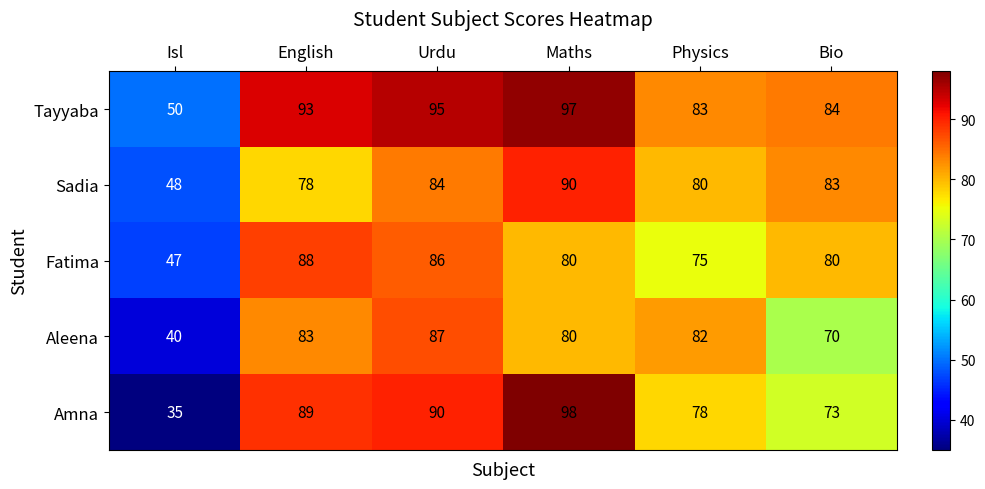

What is the difference between the Sadia values at Maths and Urdu?

6